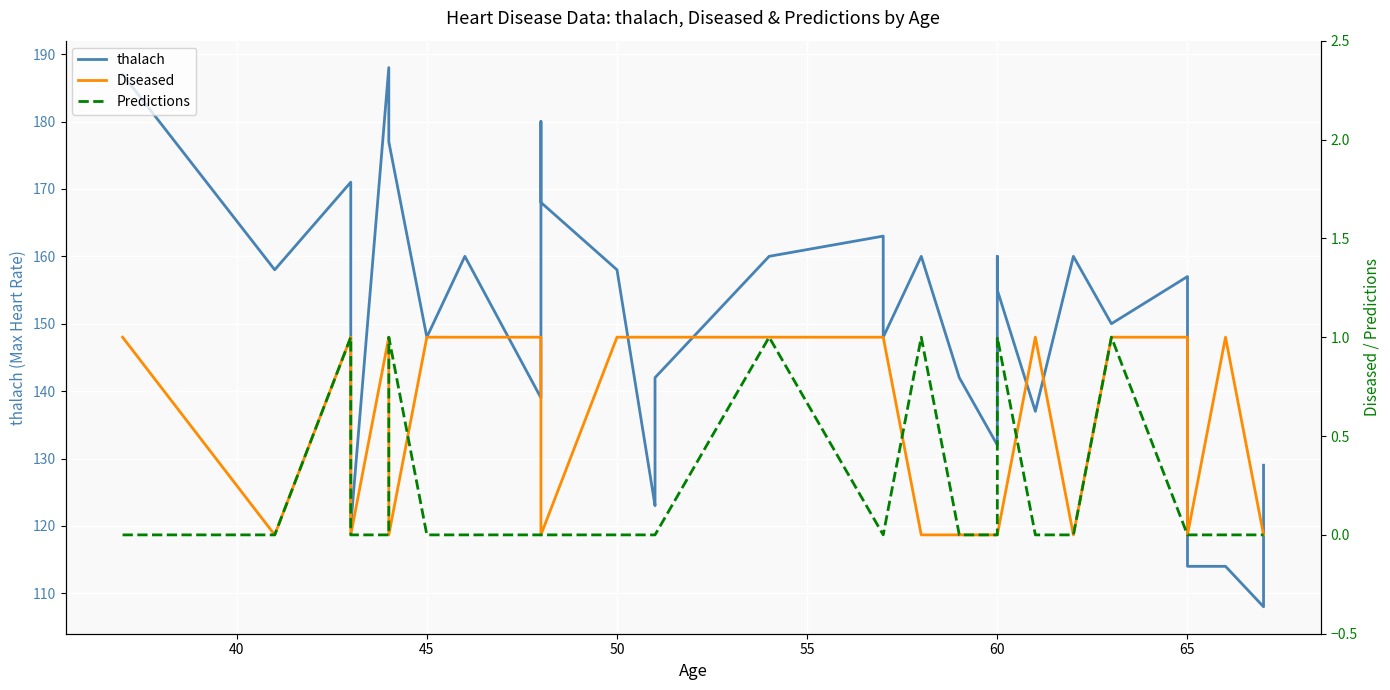

True or false: Predictions has more than 2 interior local peaks.

True